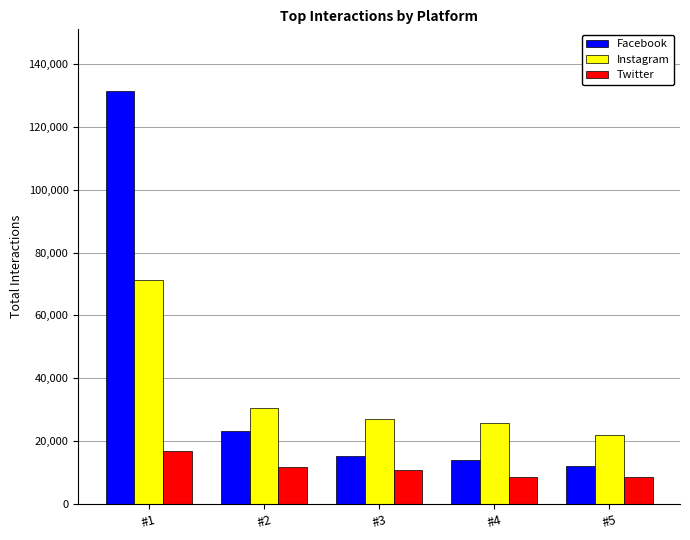

Reading right to left, extract all data points from this chart.

Facebook: 12083	14179	15296	23159	131276
Instagram: 21909	25868	26913	30607	71253
Twitter: 8461	8461	10816	11833	16976